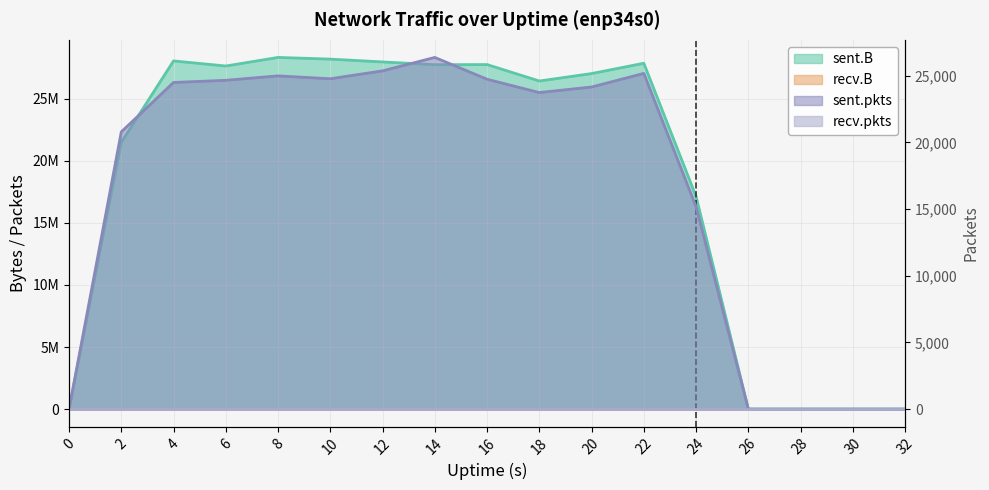

True or false: sent.pkts has a value of -17081 at 26.

False